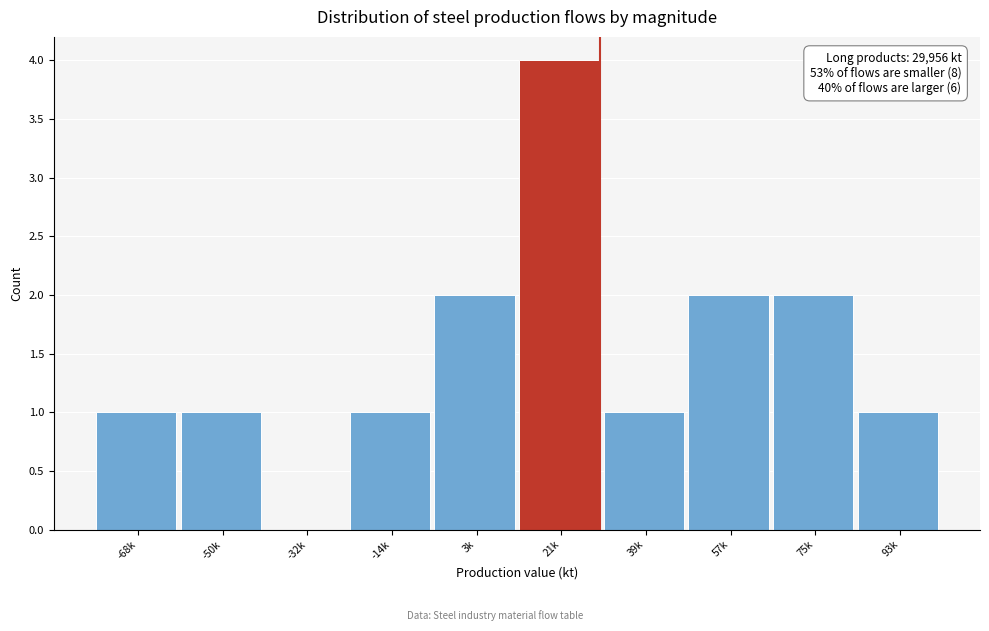

Reading left to right, list all the values displayed in this chart.

-68k=1	-50k=1	-32k=0	-14k=1	3k=2	21k=4	39k=1	57k=2	75k=2	93k=1